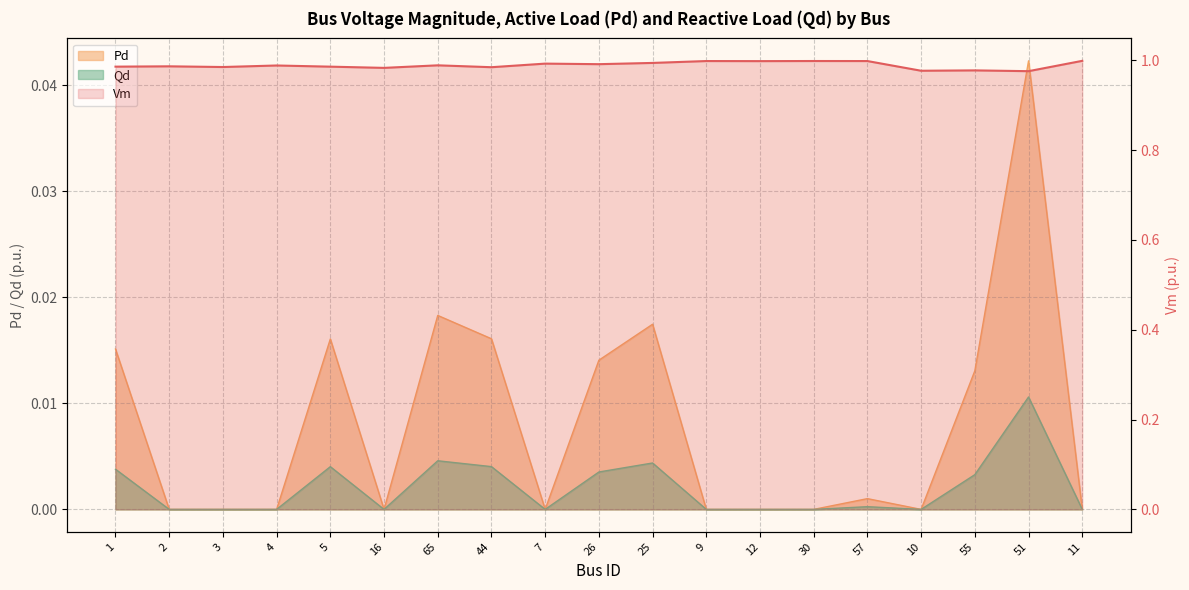

What is the maximum value shown in the chart?

1.0